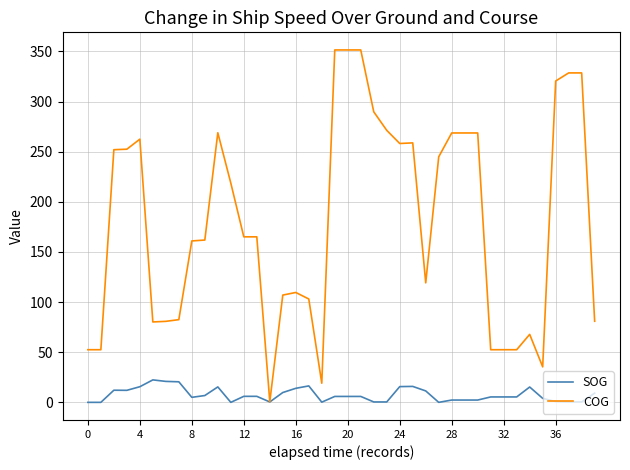

What is the maximum value for SOG?

22.4